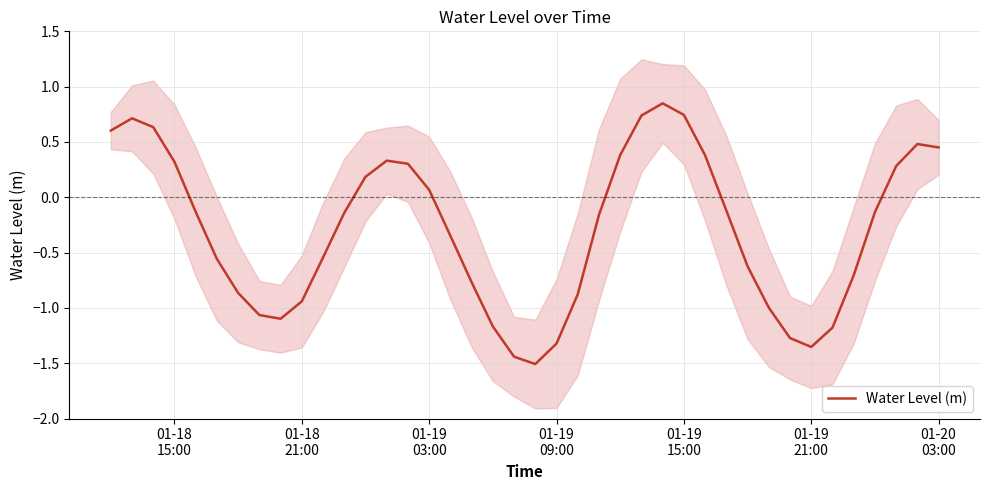

Does the chart display data point markers on the line(s)?

No